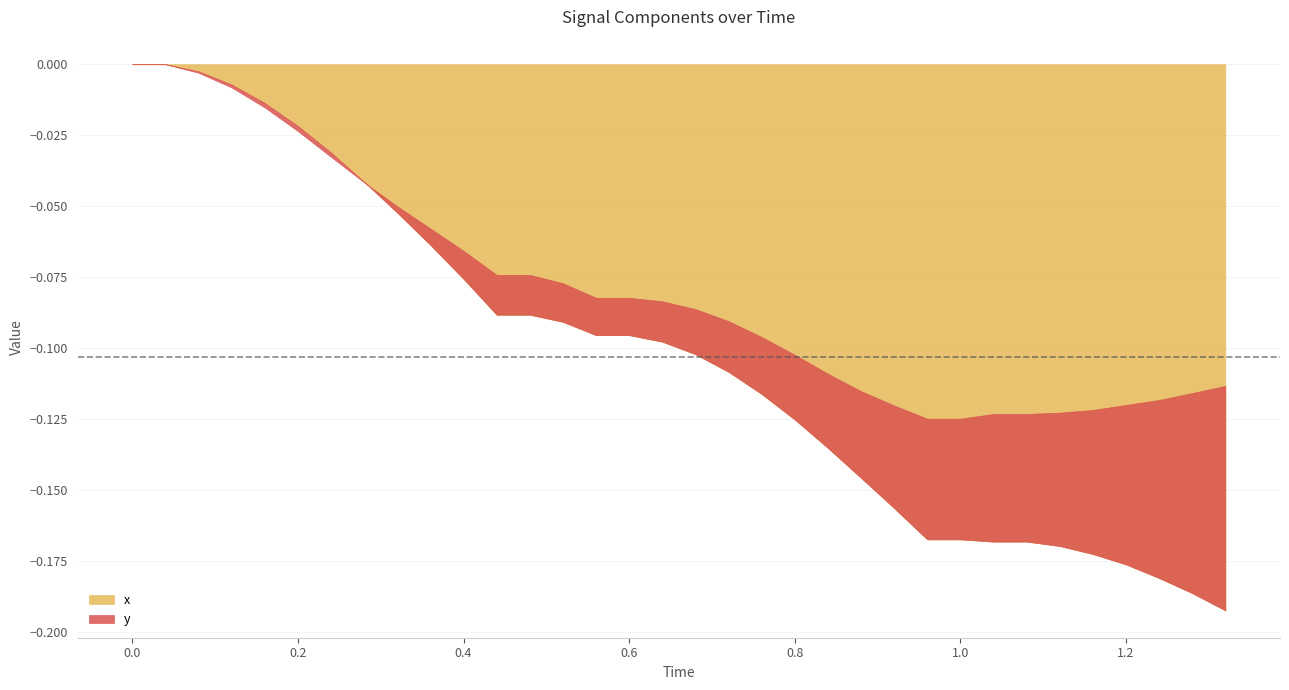

What is the average value of the x series?

-0.1